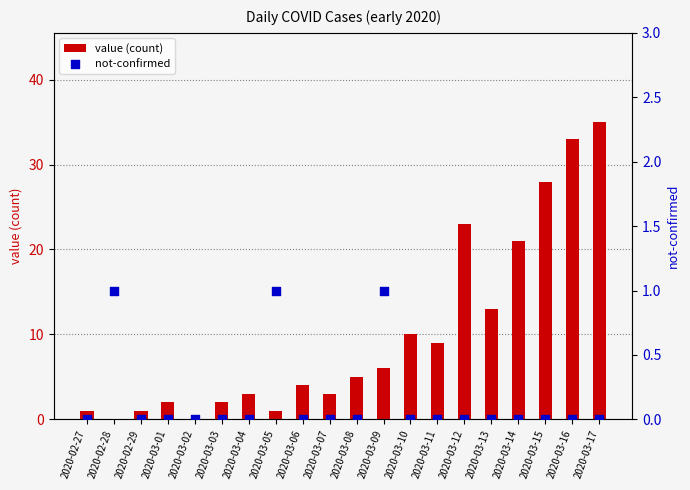

Which series has the largest total across all categories?

value (count)